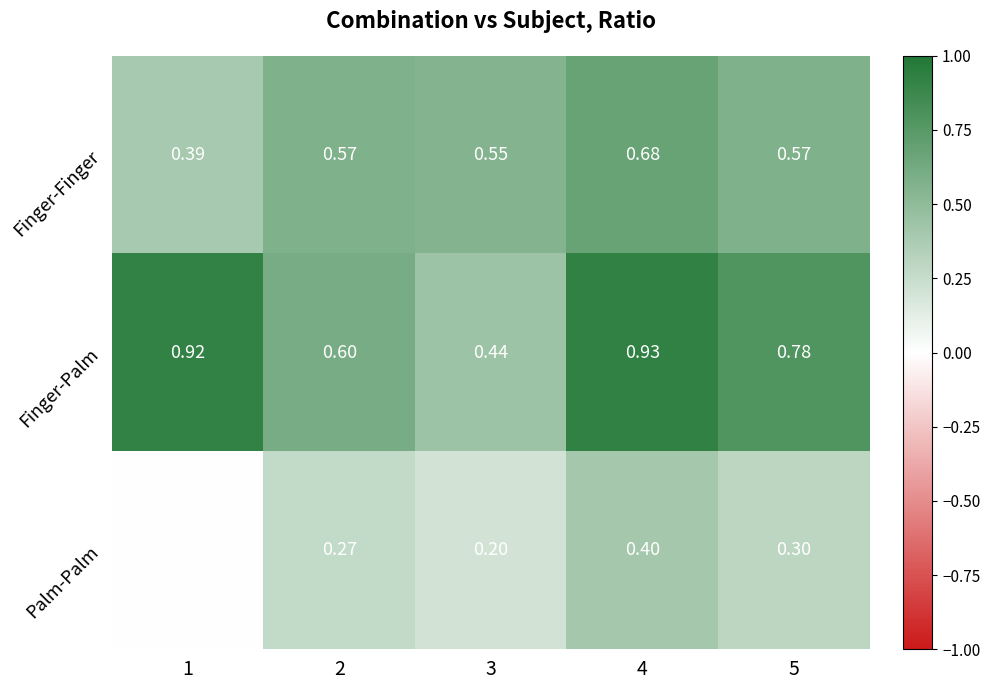

At which category is the sum across all series the highest?

4